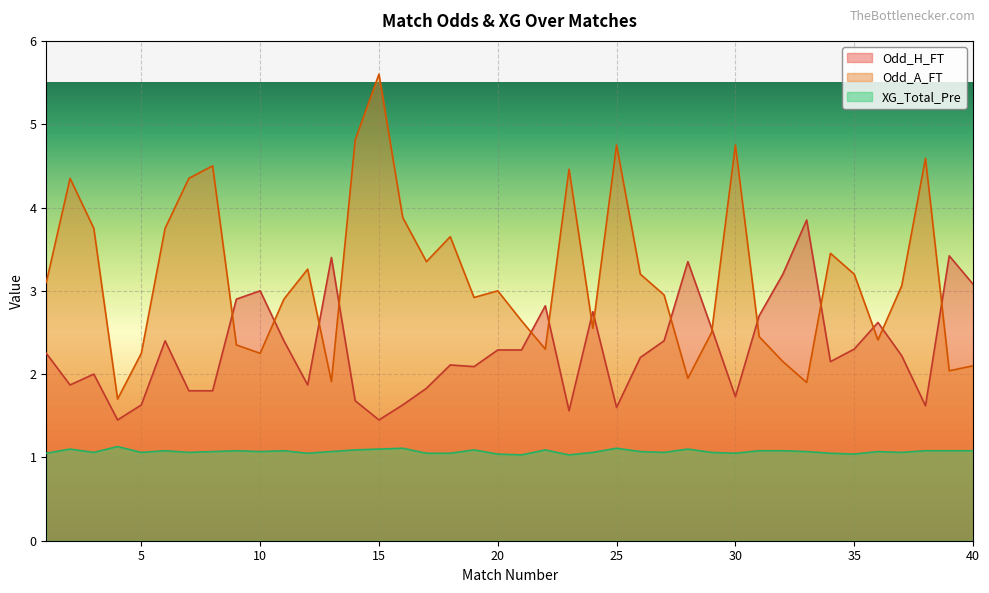

Does the chart display data point markers on the line(s)?

No